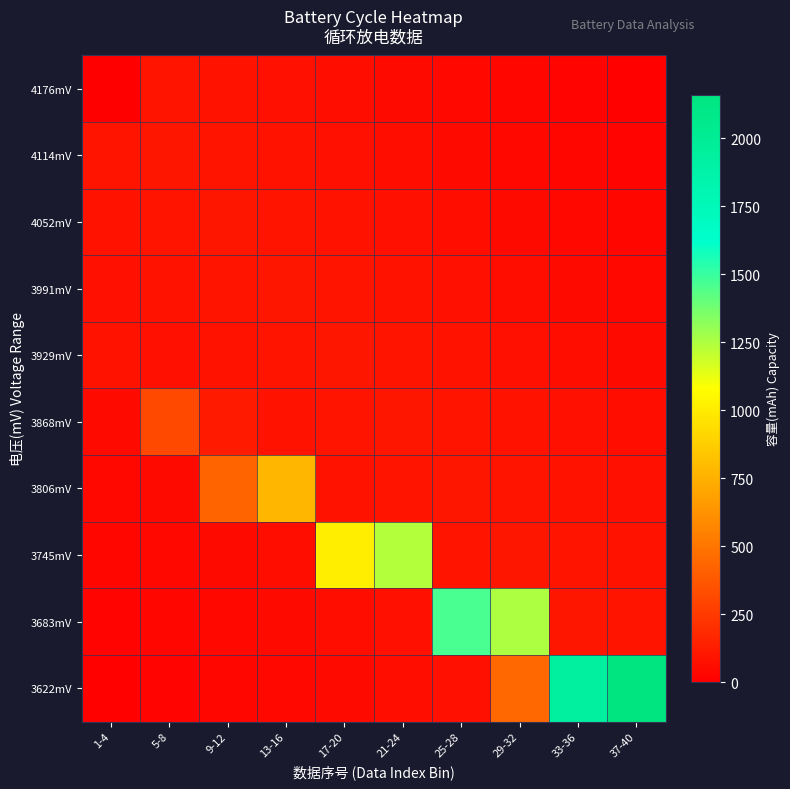

What is the spread (max minus min) of values at 9-12?

398.0